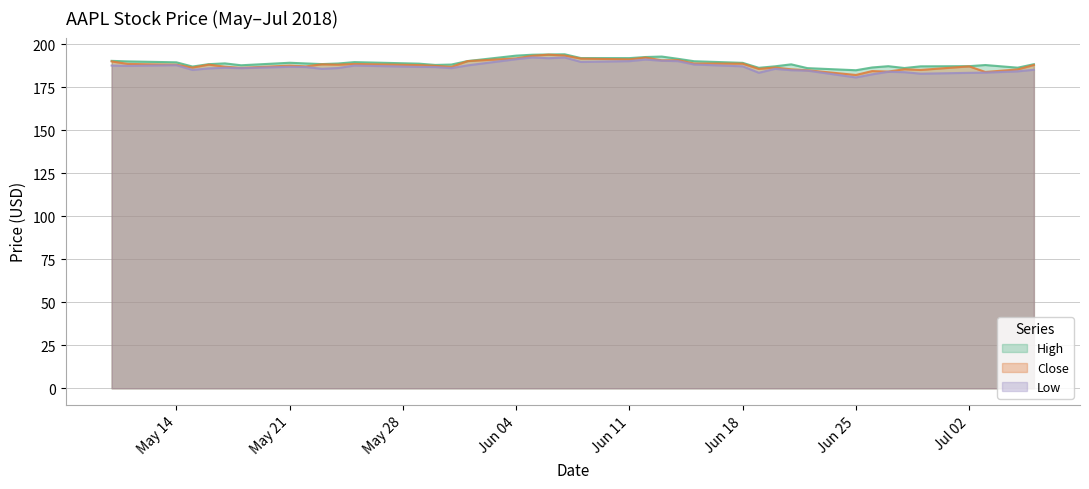

Which series has the largest total across all categories?

High